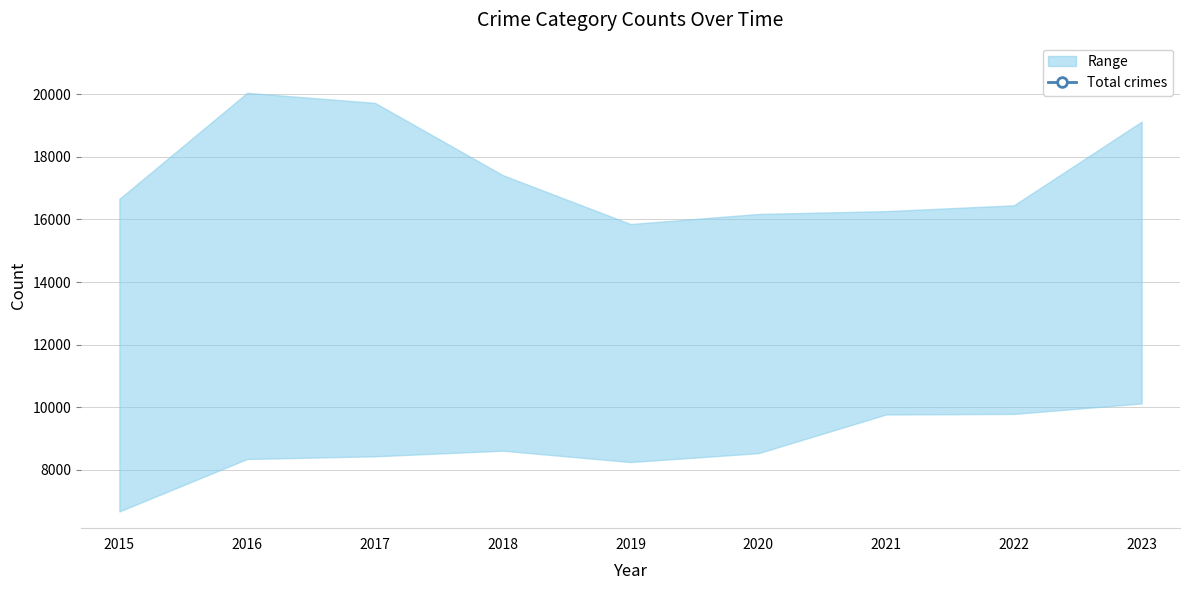

How many lines are shown in the chart?

1